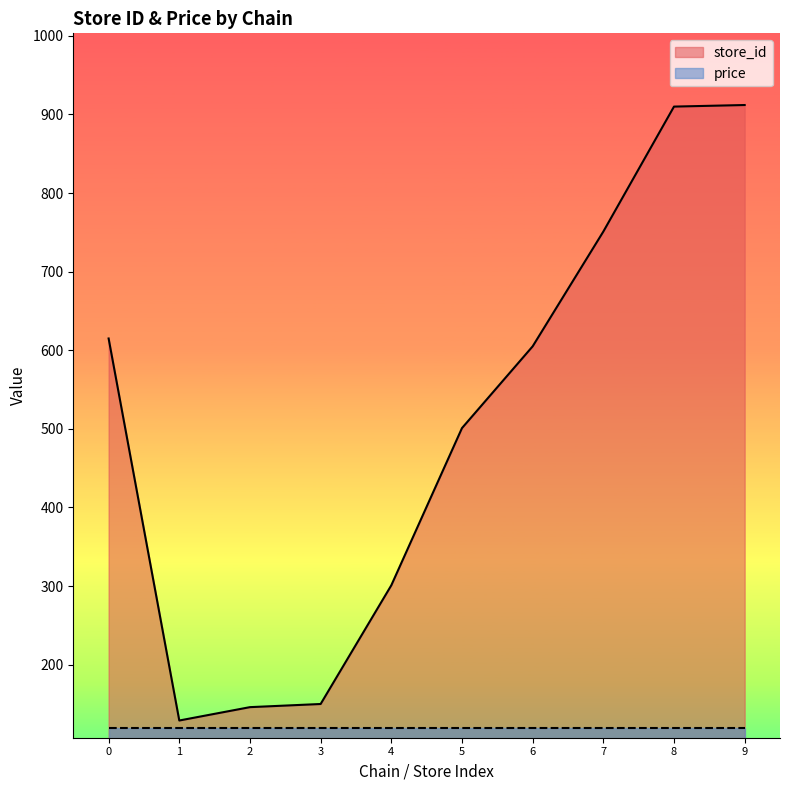

What is the highest value of the price series?

119